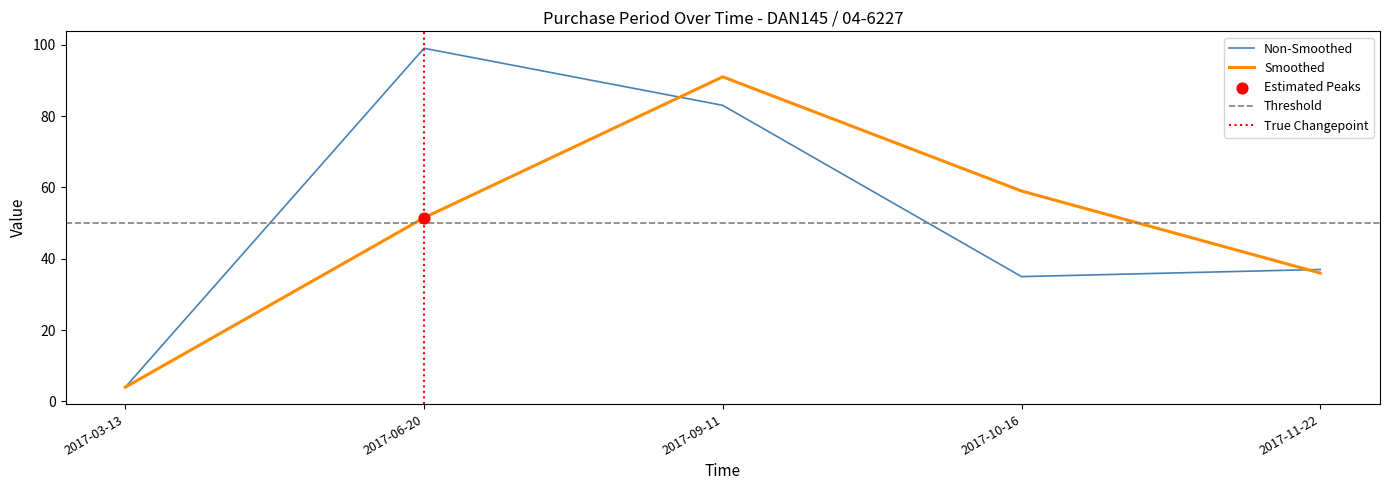

What is the change in value from 2017-09-11 to 2017-11-22?

-46